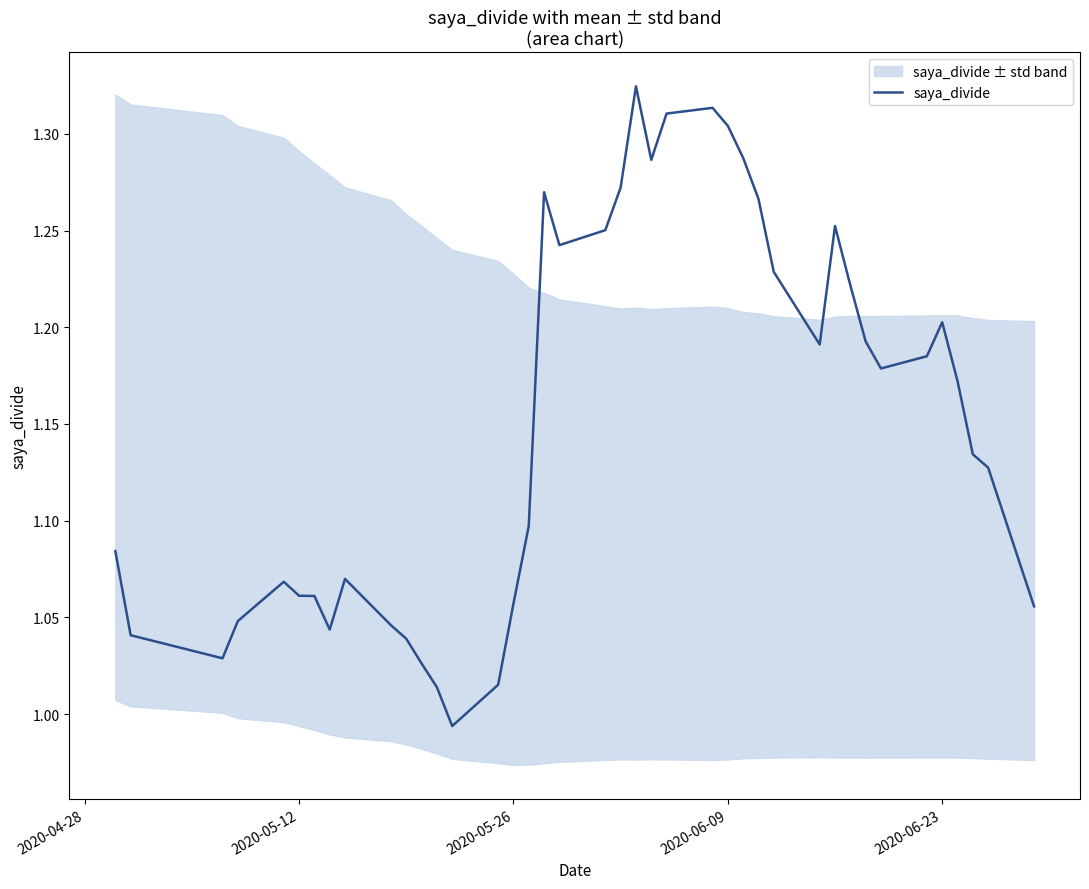

How many lines are shown in the chart?

1